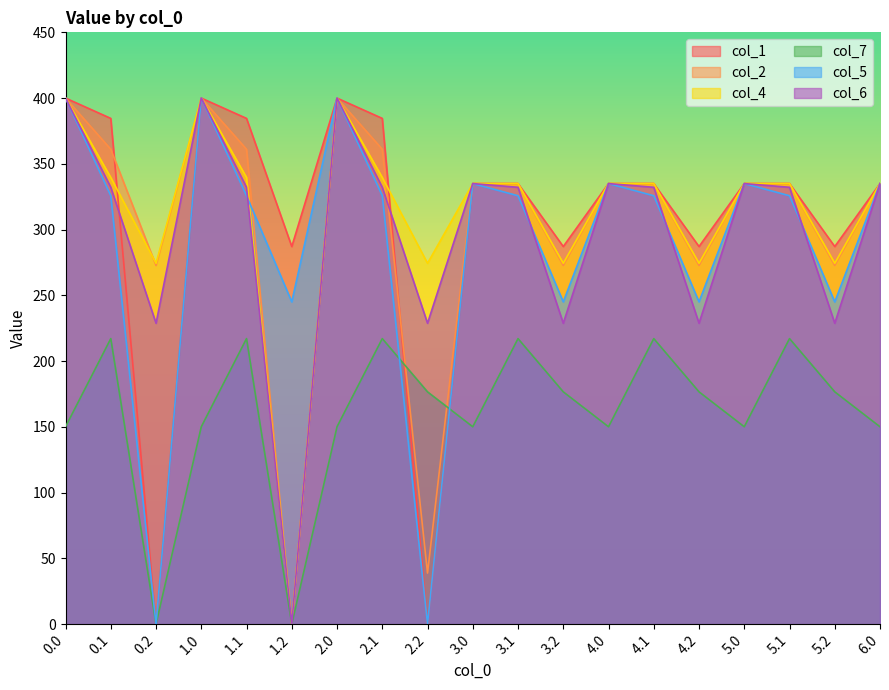

What position from the left is 6.0?

19